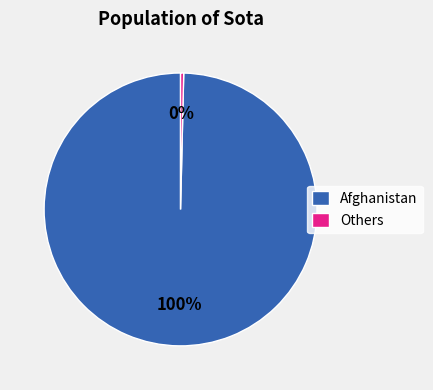

Rank the categories by value from highest to lowest.

Afghanistan, Others